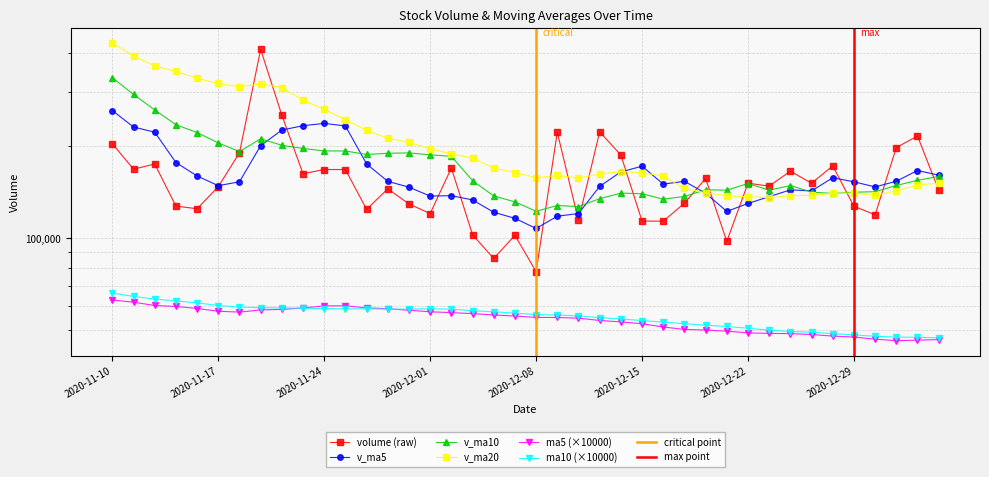

Which series has the largest total across all categories?

v_ma20